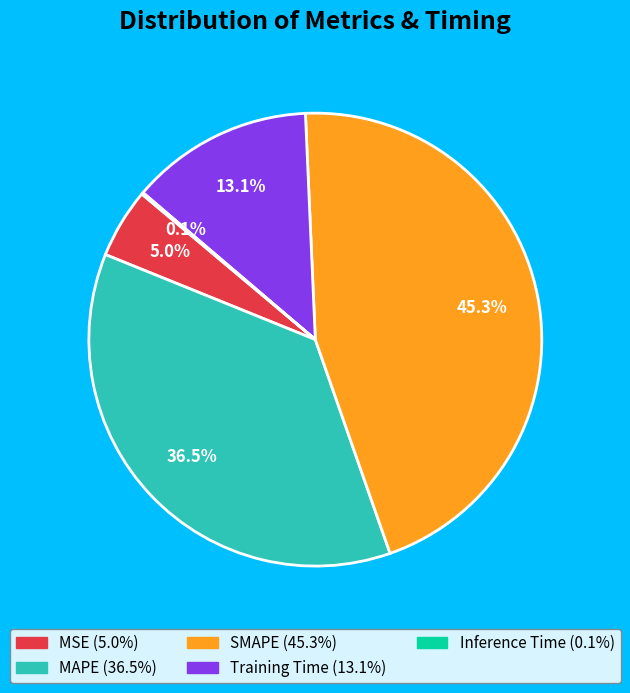

Does MSE account for over 50% of the chart?

No